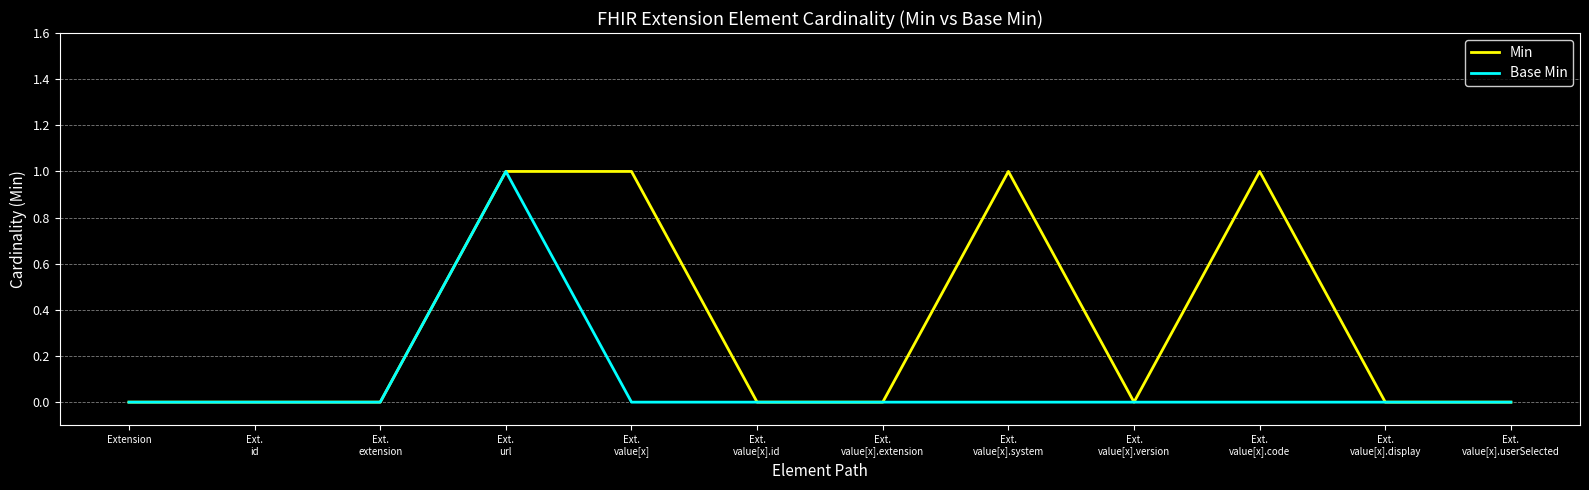

Which series has the largest total across all categories?

Min